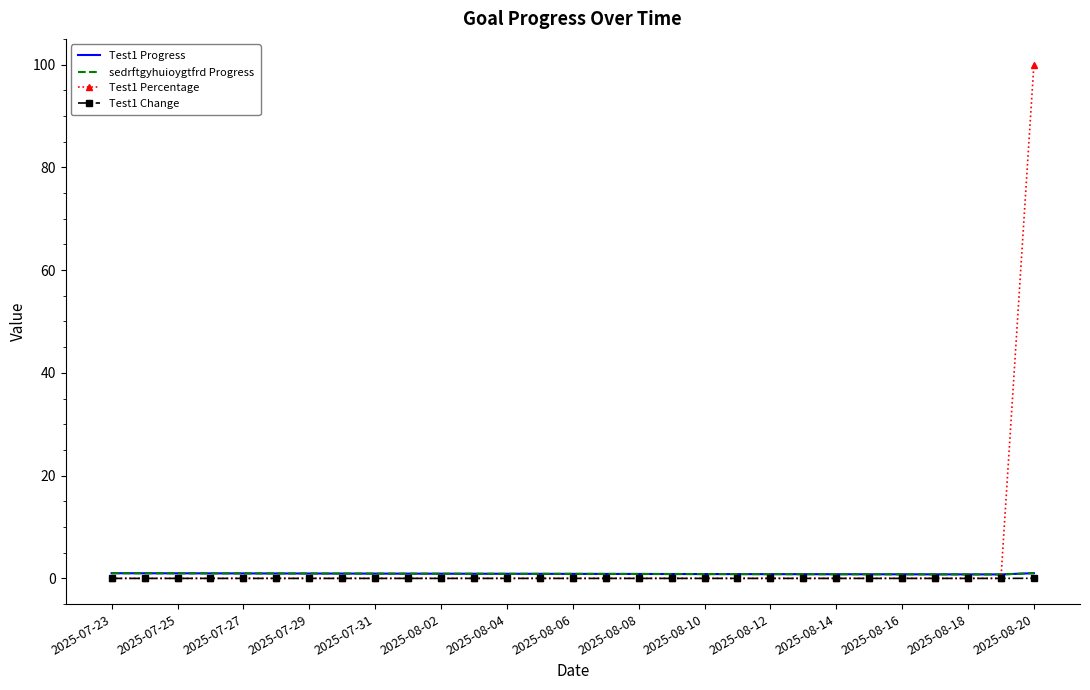

At how many categories does at least one series exceed 84?

1